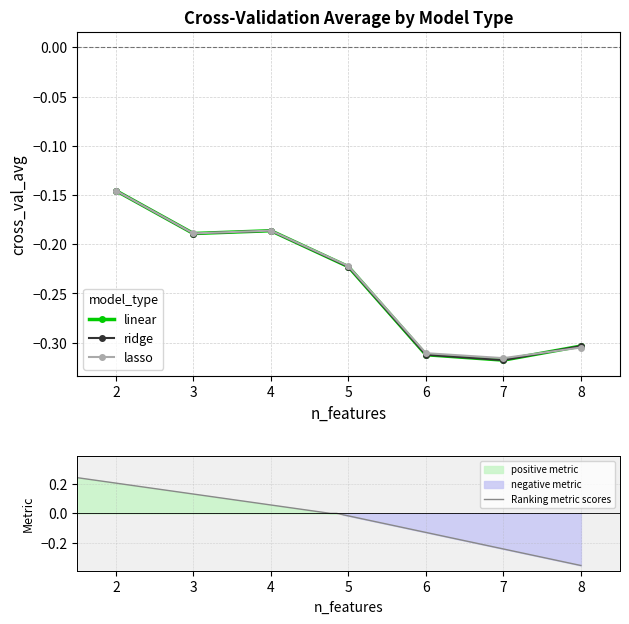

What is the value of the linear point at the 7th from the left?

-0.3